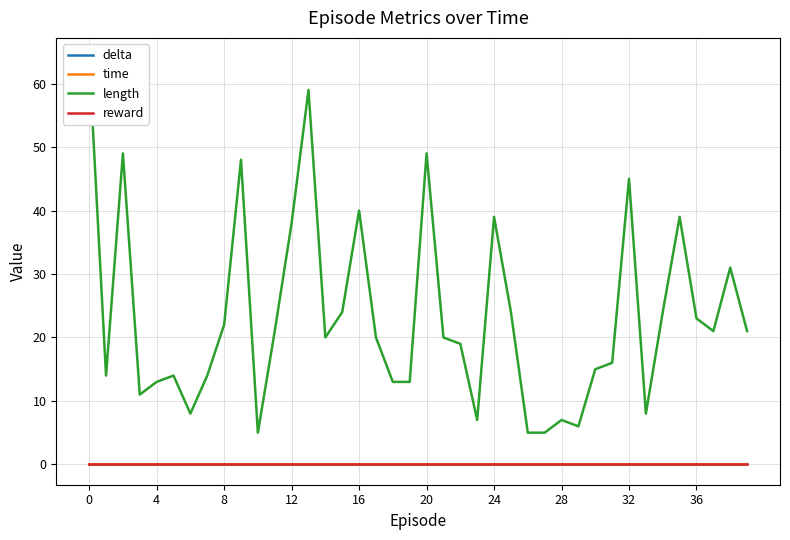

At 17, list the series in order from smallest to largest.

reward, delta, time, length